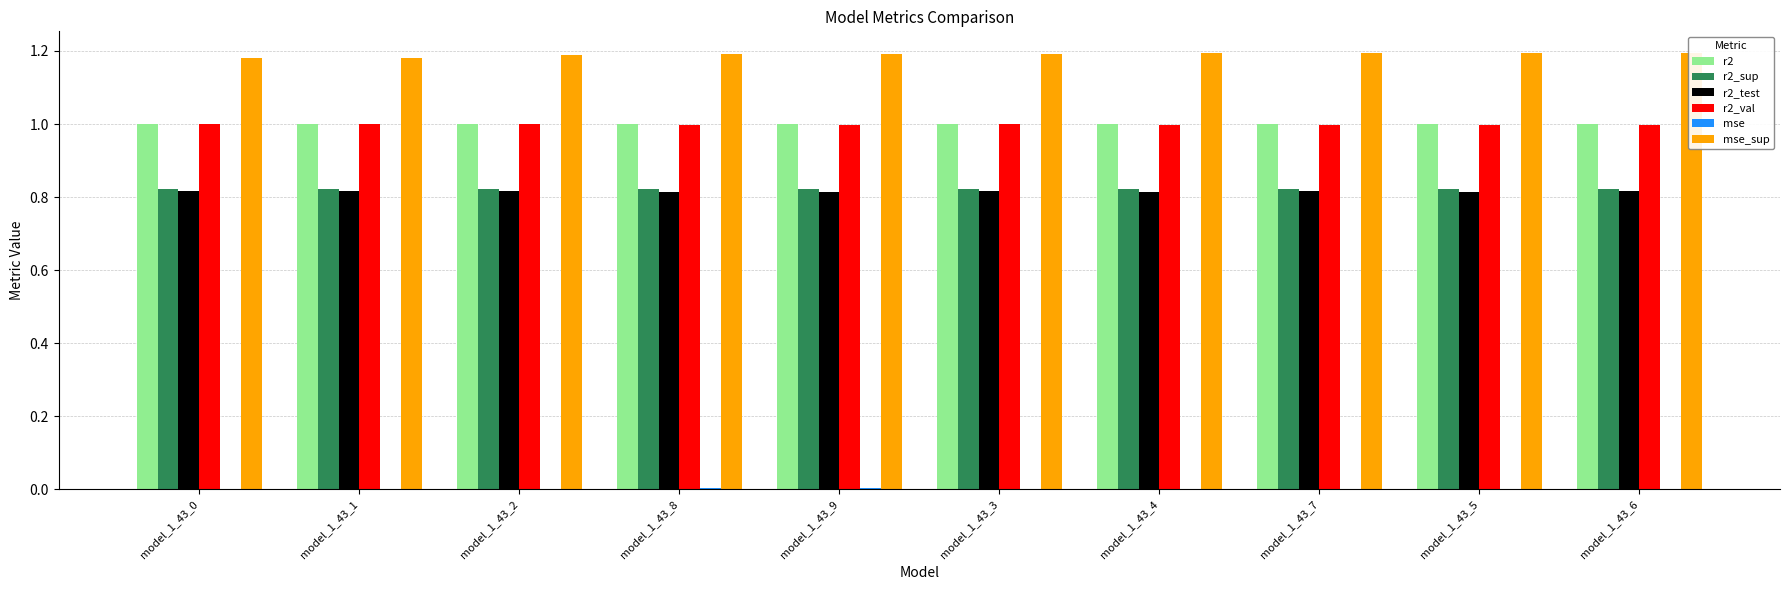

Which series changed the most between model_1_43_9 and model_1_43_4?

mse_sup